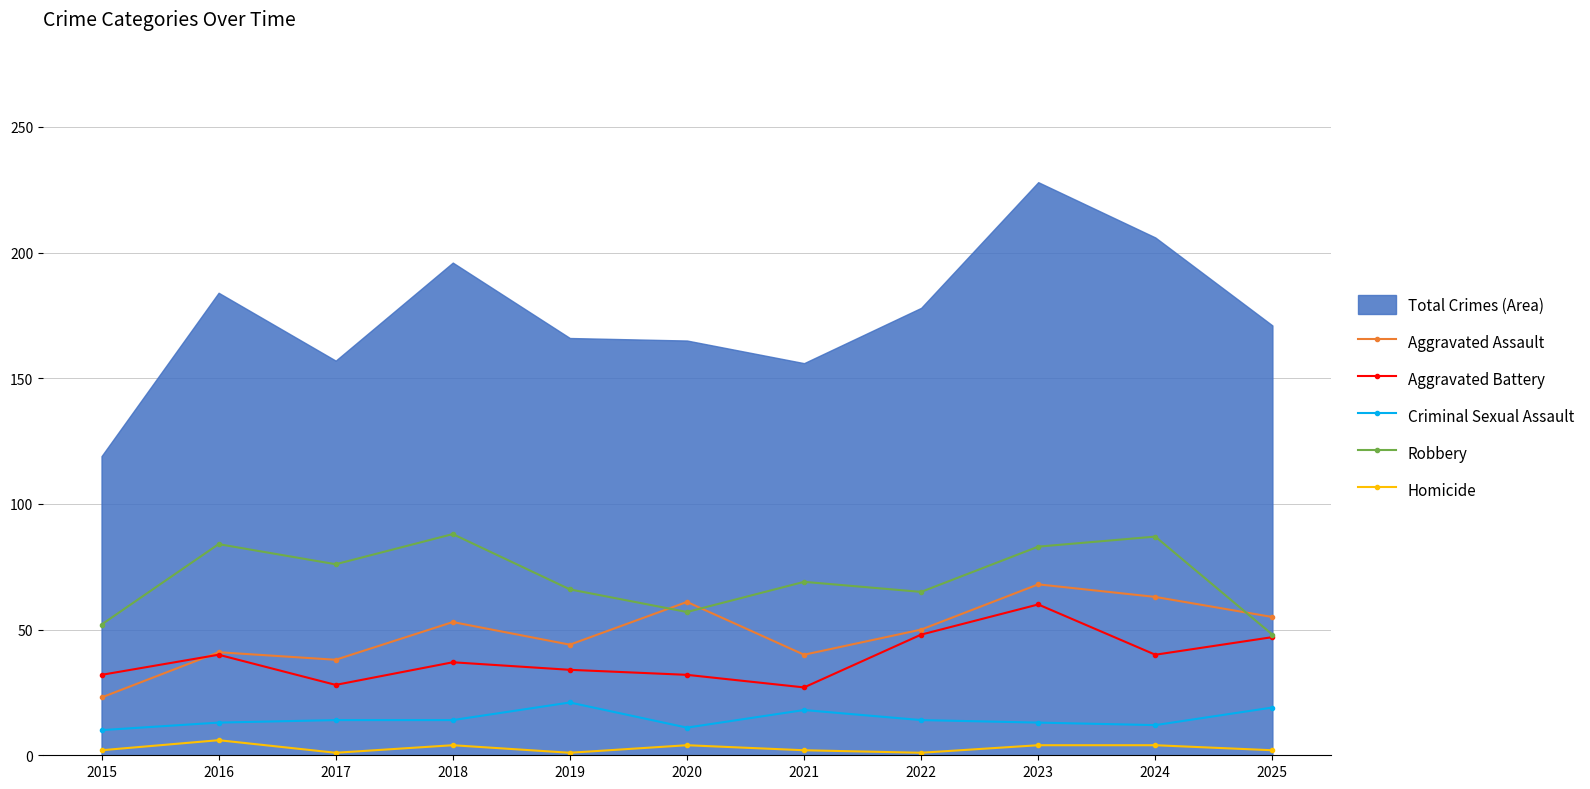

True or false: Homicide has more than 0 interior local peaks.

True